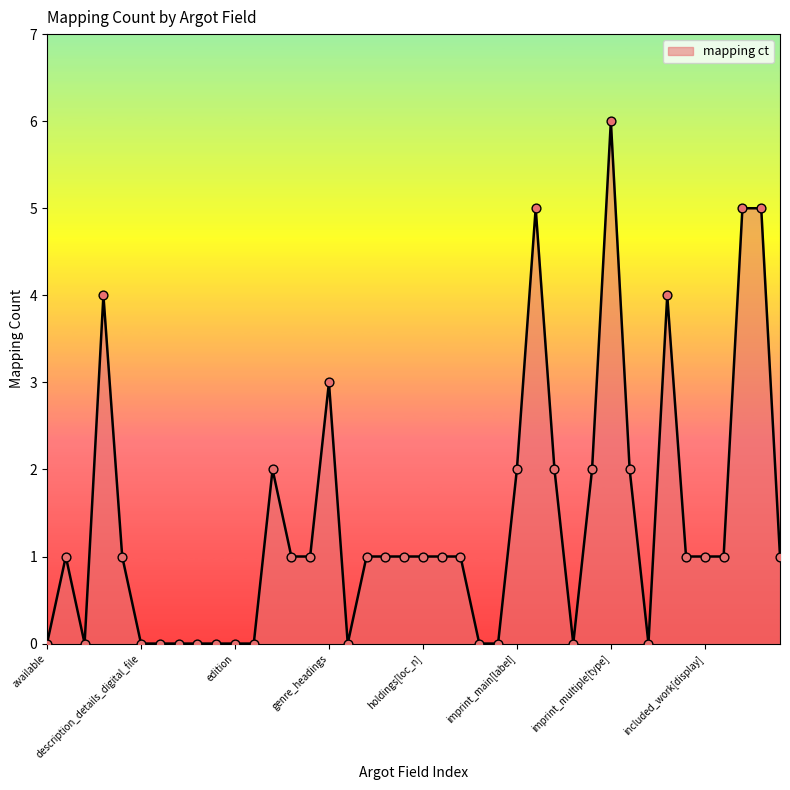

What is the maximum value shown in the chart?

6